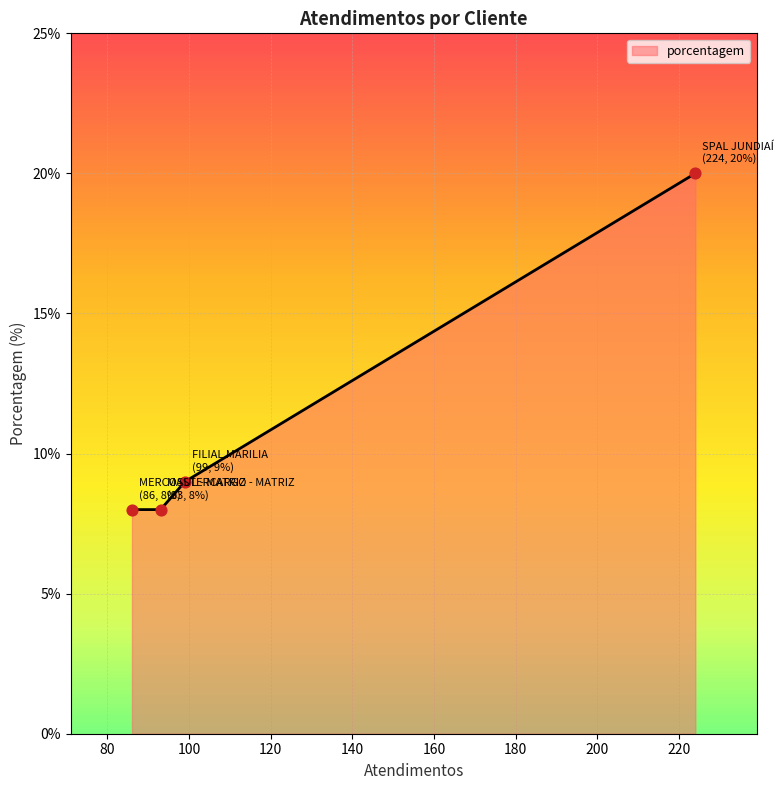

True or false: the data has more than 1 interior local peaks.

False